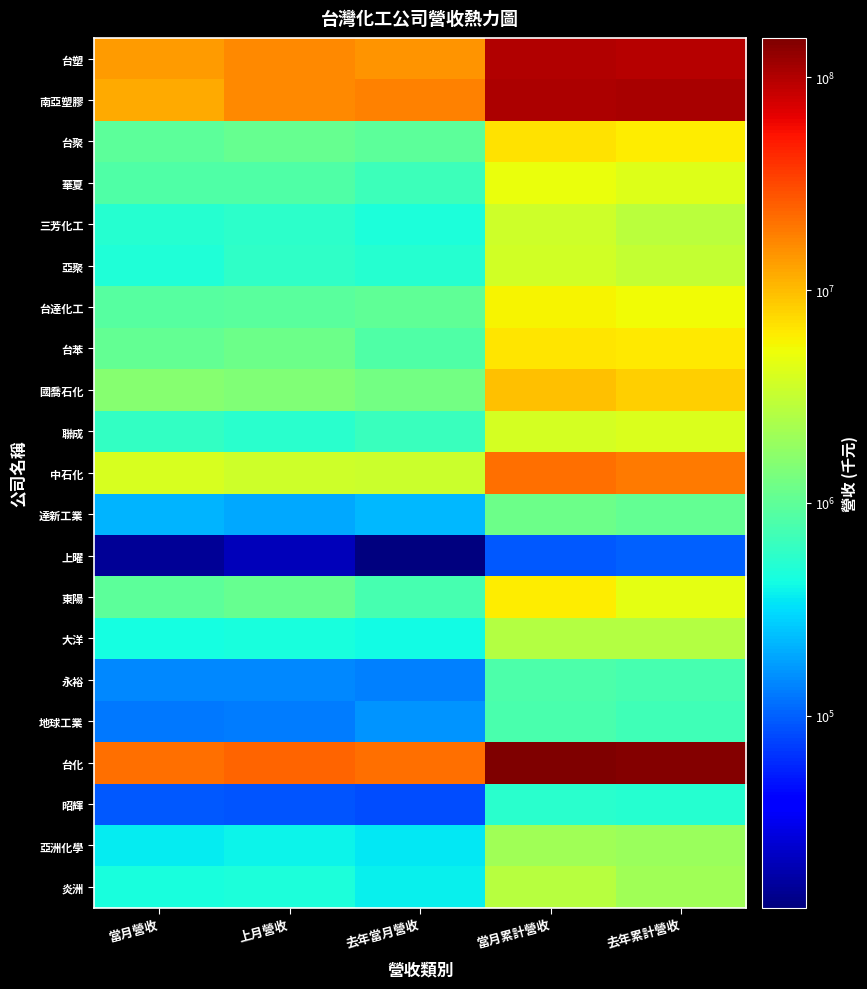

What is the greatest value displayed?

153014029